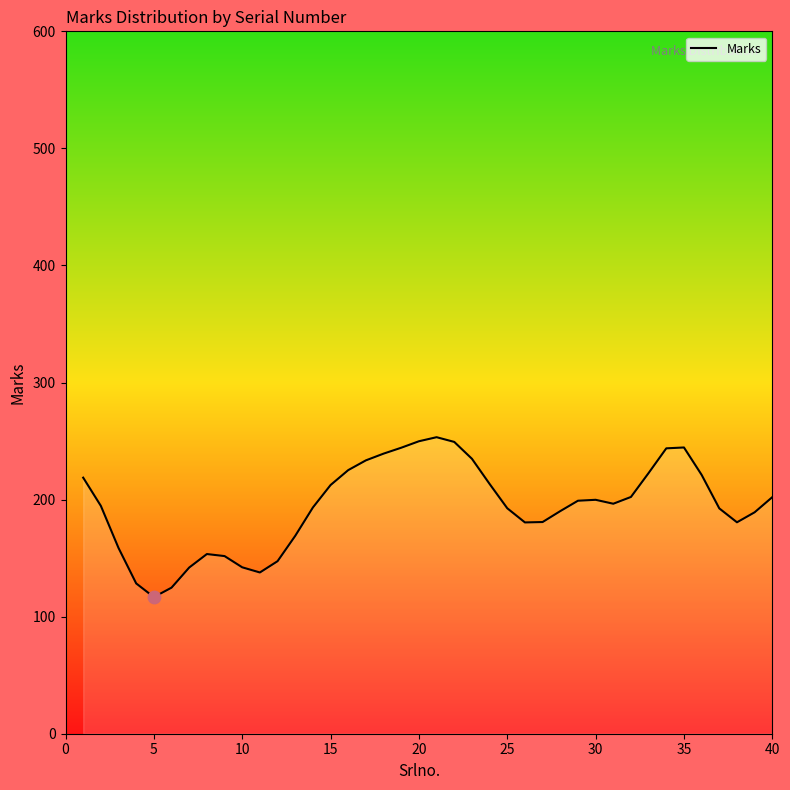

What is the greatest value displayed?

253.3